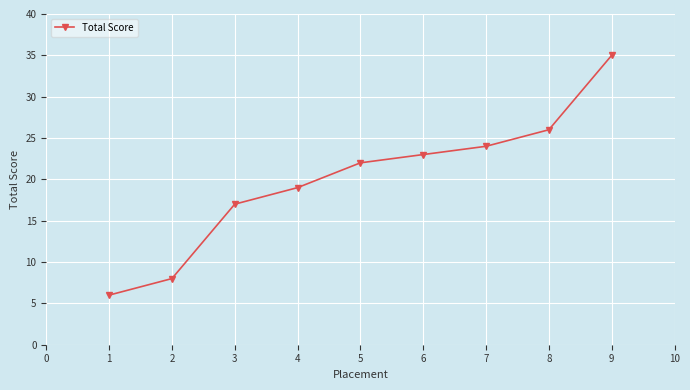

Reading left to right, extract all data points from this chart.

1=6	2=8	3=17	4=19	5=22	6=23	7=24	8=26	9=35